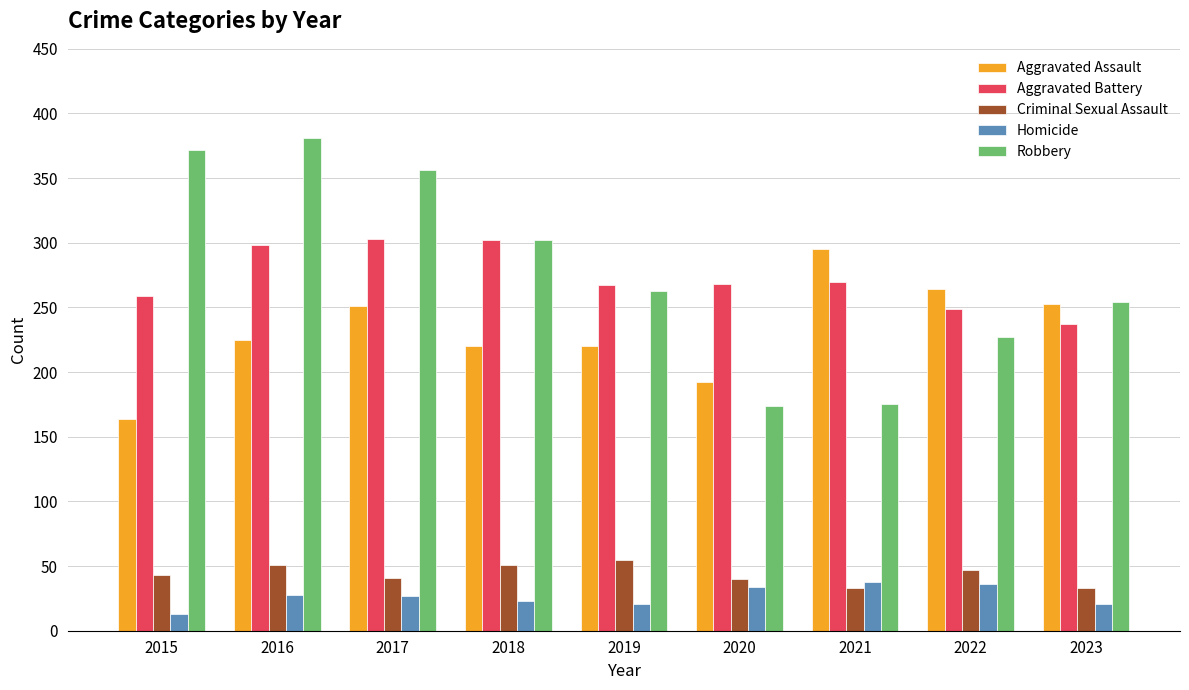

Which series has the largest total across all categories?

Robbery